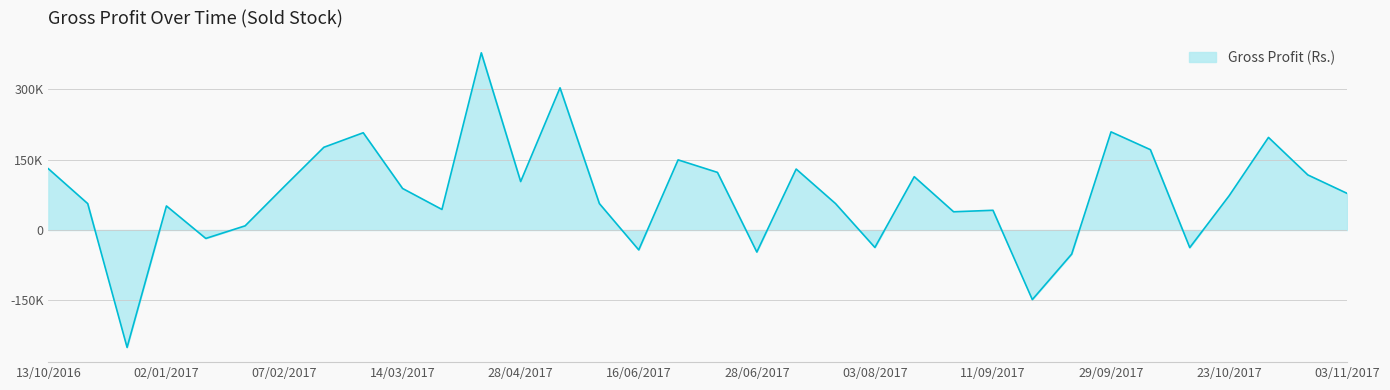

How many points are higher than both their immediate neighbors (excluding endpoints)?

10